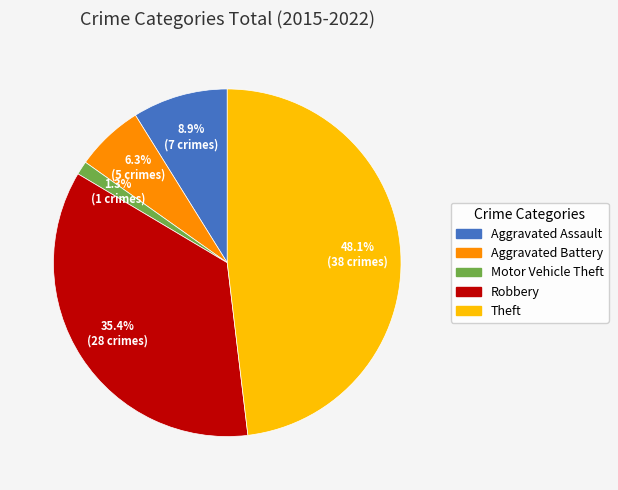

Which has a higher value, Theft or Robbery?

Theft